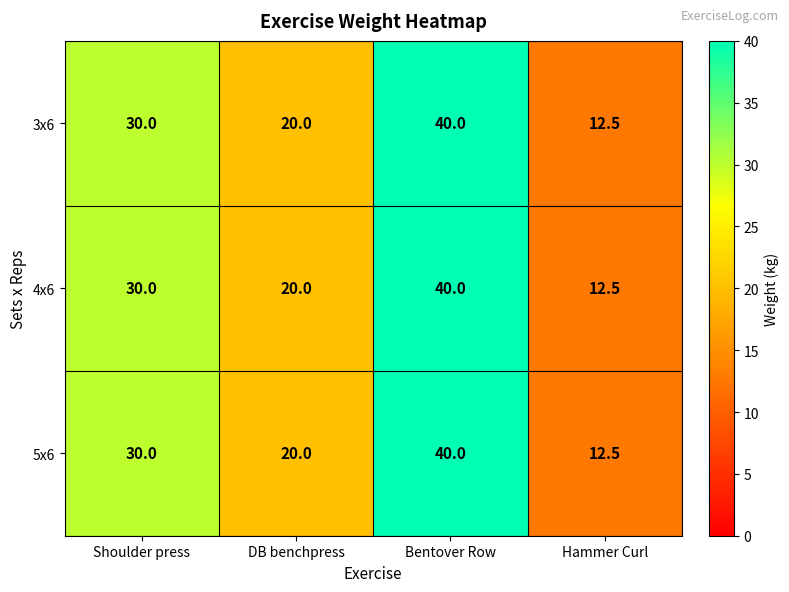

Read the 4x6 value at DB benchpress.

20.0